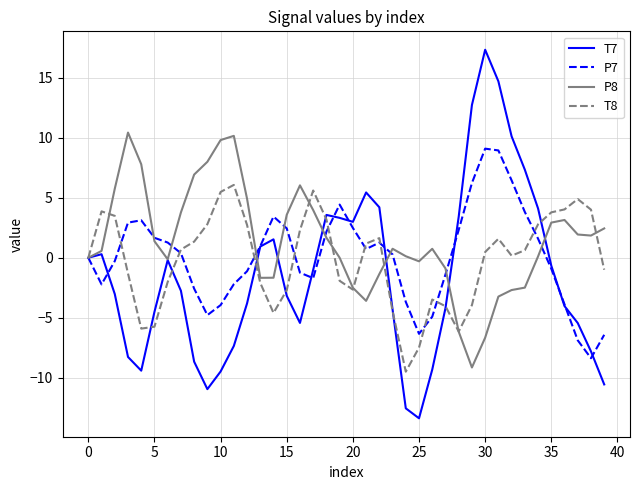

What is the greatest value displayed?

17.4